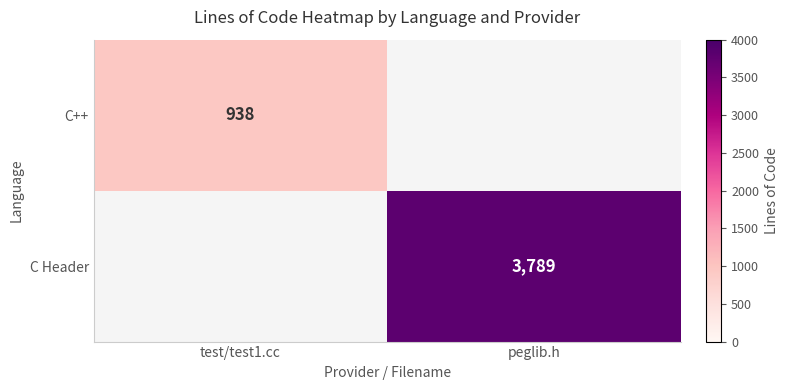

True or false: C++ has a value of 938 at test/test1.cc.

True